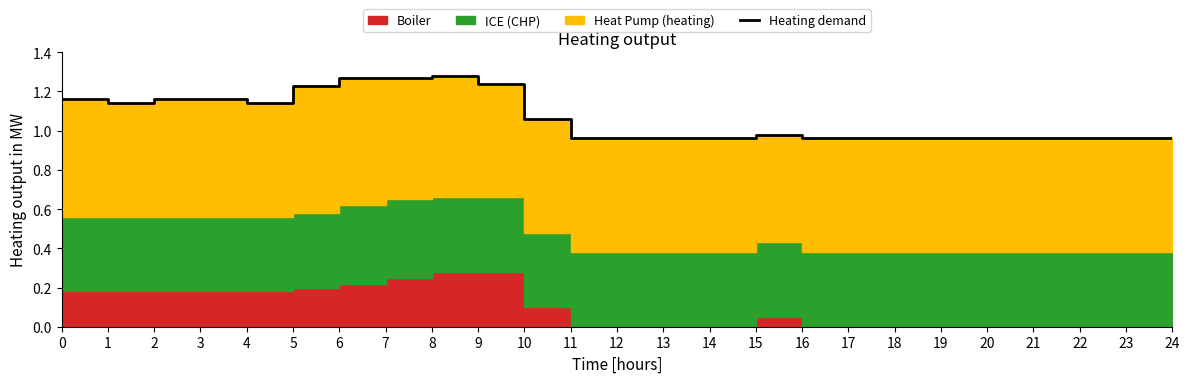

Does the chart display data point markers on the line(s)?

No